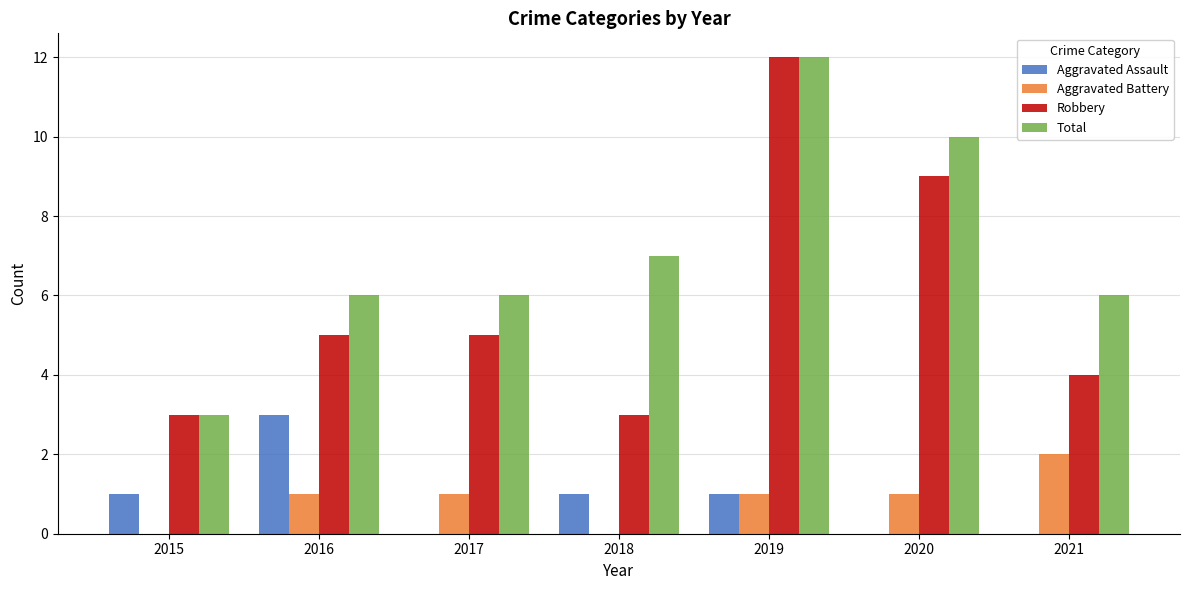

Are the bars grouped side by side (vs. stacked)?

Yes